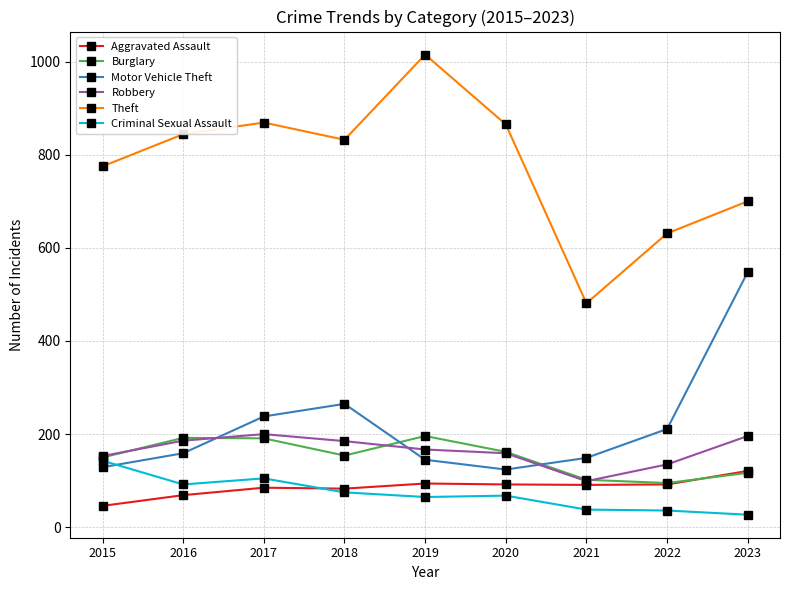

What is the difference between the Robbery values at 2016 and 2020?

27